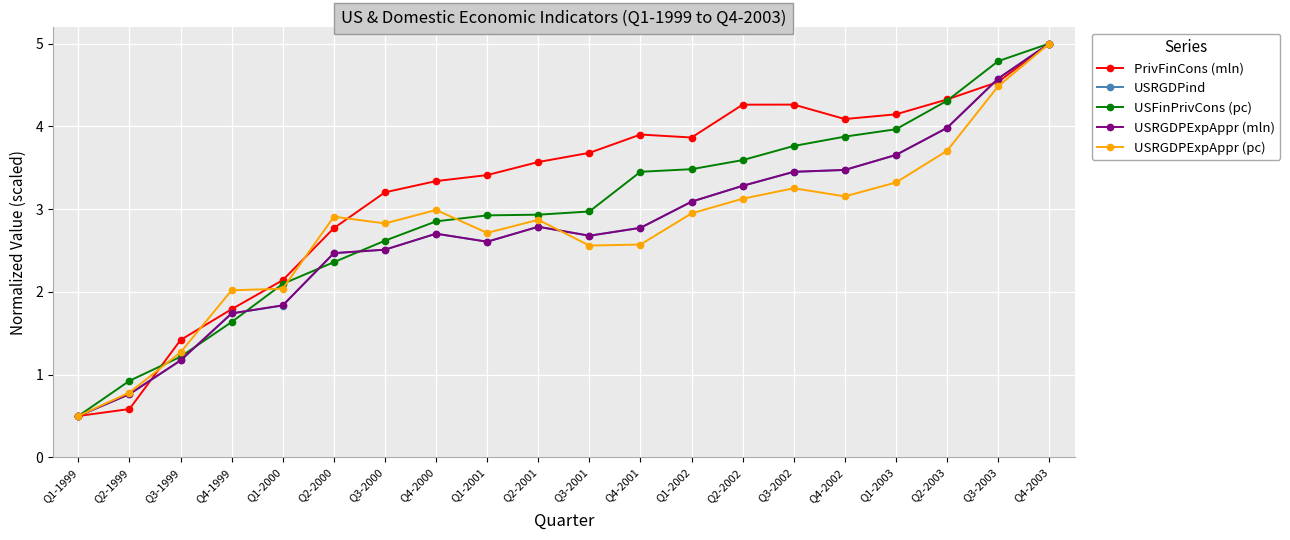

What is the highest value of the USRGDPExpAppr (mln) series?

5.0